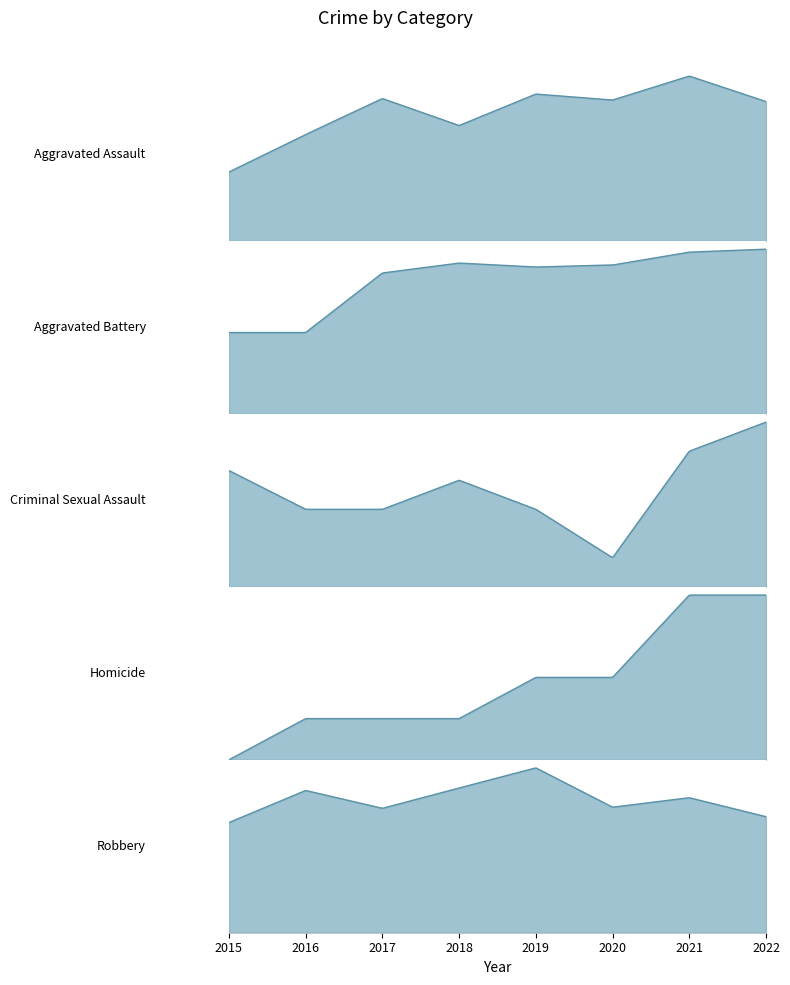

How many data points does each series have?

8